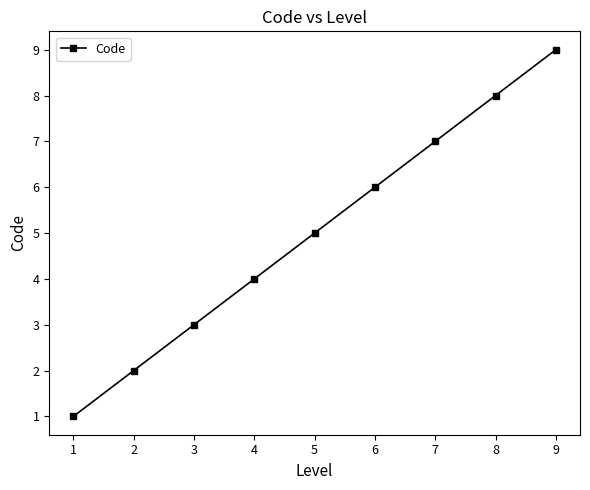

What is the minimum value shown in the chart?

1